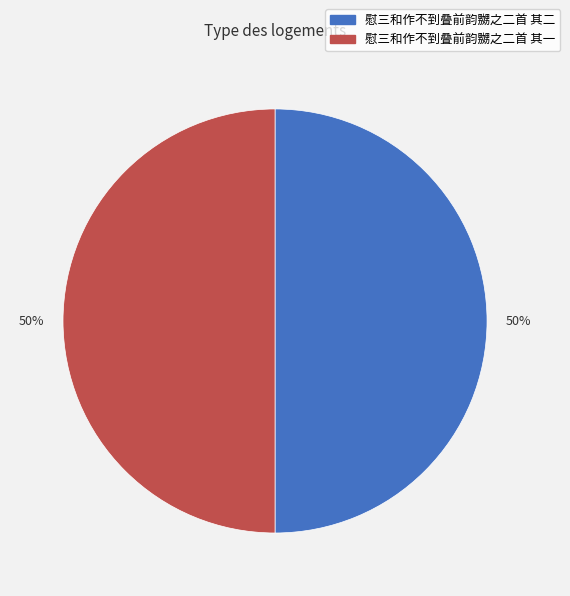

How many slices are in this pie chart?

2